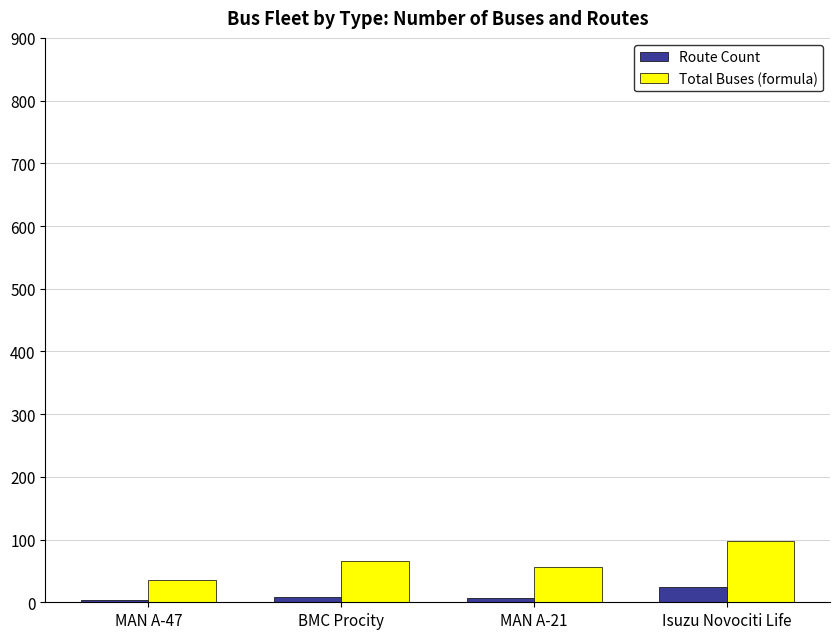

Is the value of Route Count at BMC Procity greater than the value of Total Buses (formula) at BMC Procity?

No